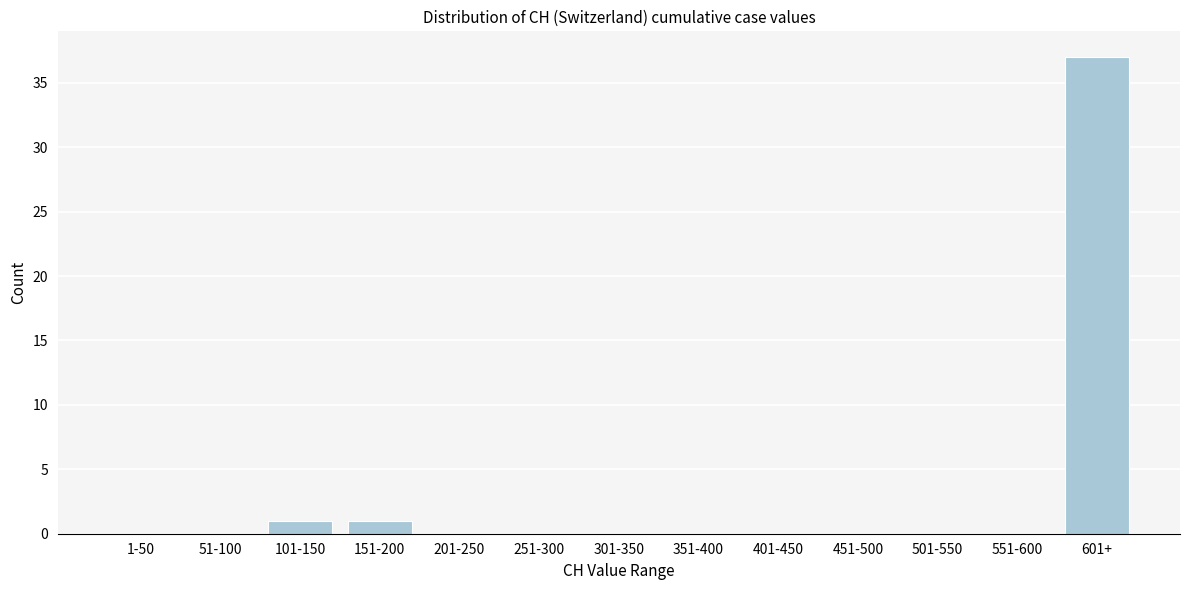

Reading left to right, what are all the values shown in this chart?

1-50=0	51-100=0	101-150=1	151-200=1	201-250=0	251-300=0	301-350=0	351-400=0	401-450=0	451-500=0	501-550=0	551-600=0	601+=37